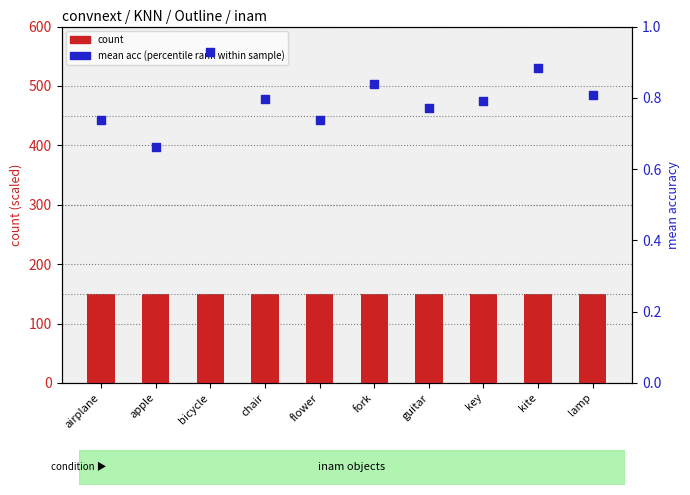

What are all the series names shown in the legend?

count, mean acc (percentile rank)